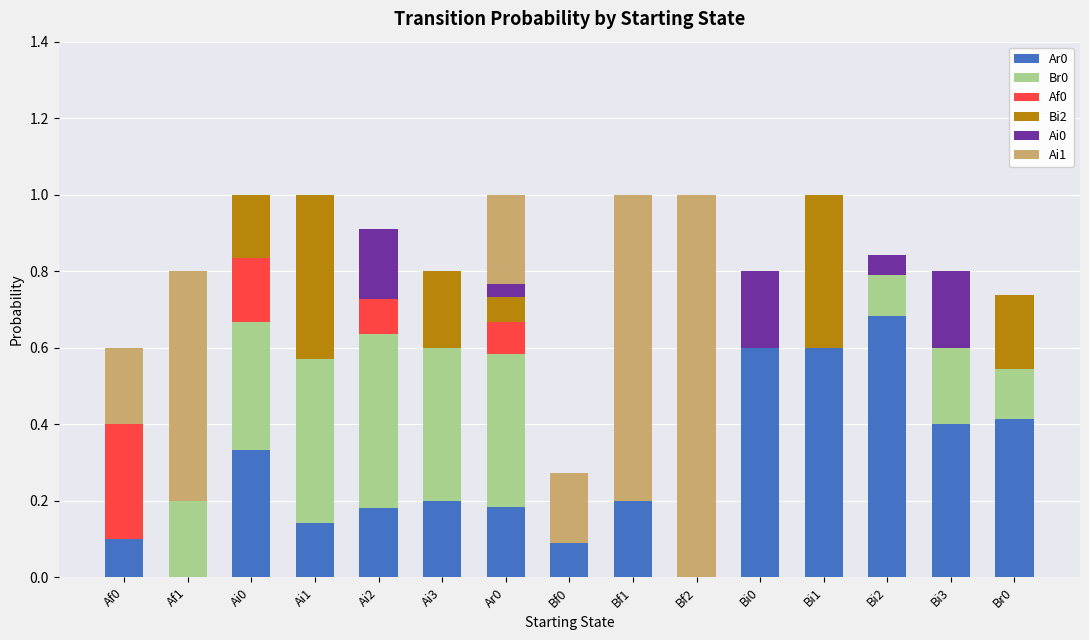

Is it true that Ar0 equals 0.3 at Ar0?

False